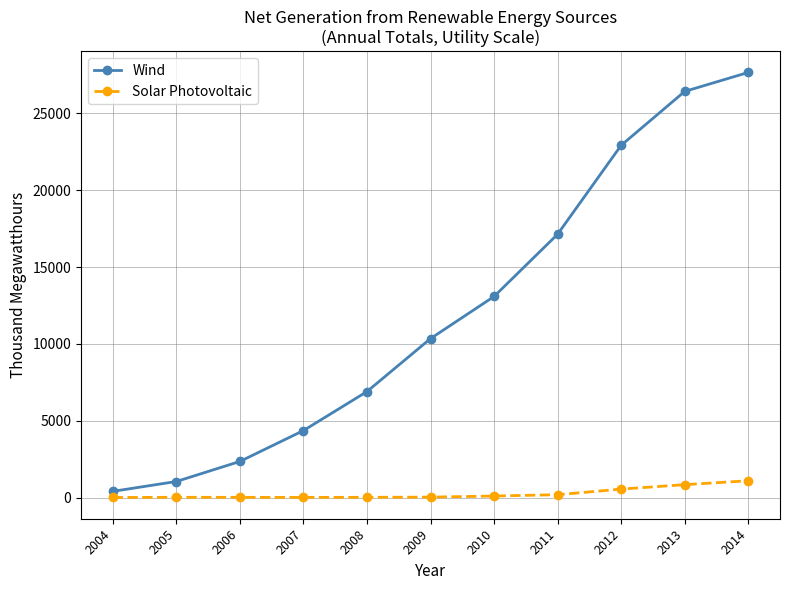

Is the value of Wind at 2007 greater than the value of Solar Photovoltaic at 2008?

Yes